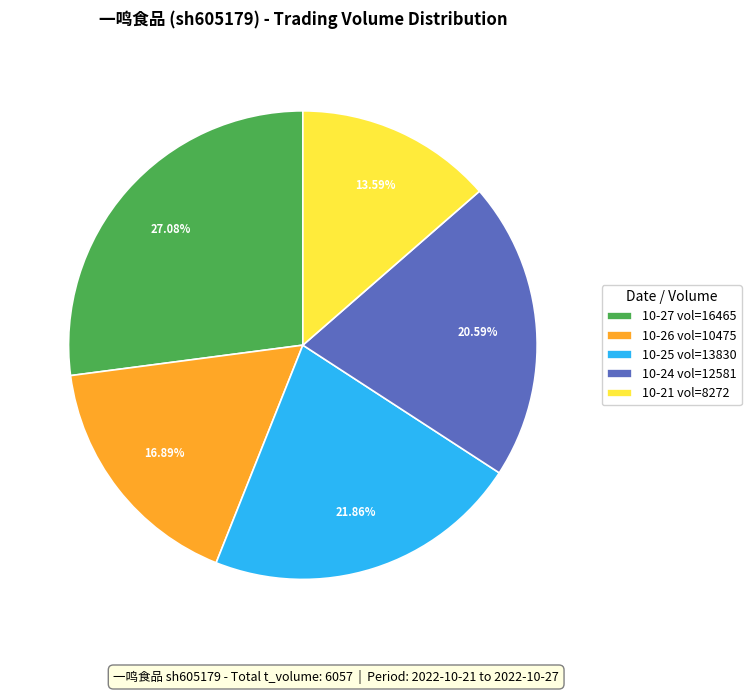

To the nearest percent, what is the average slice percentage?

20%